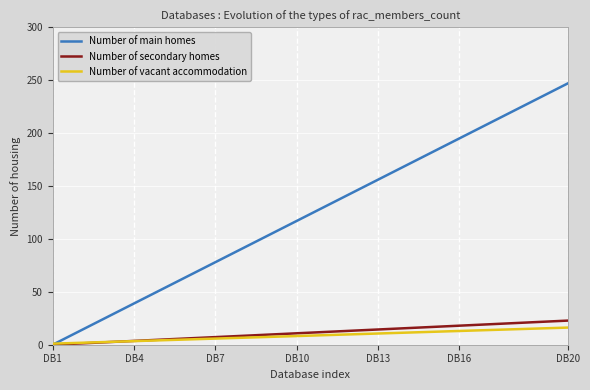

Count the number of categories in the chart.

20